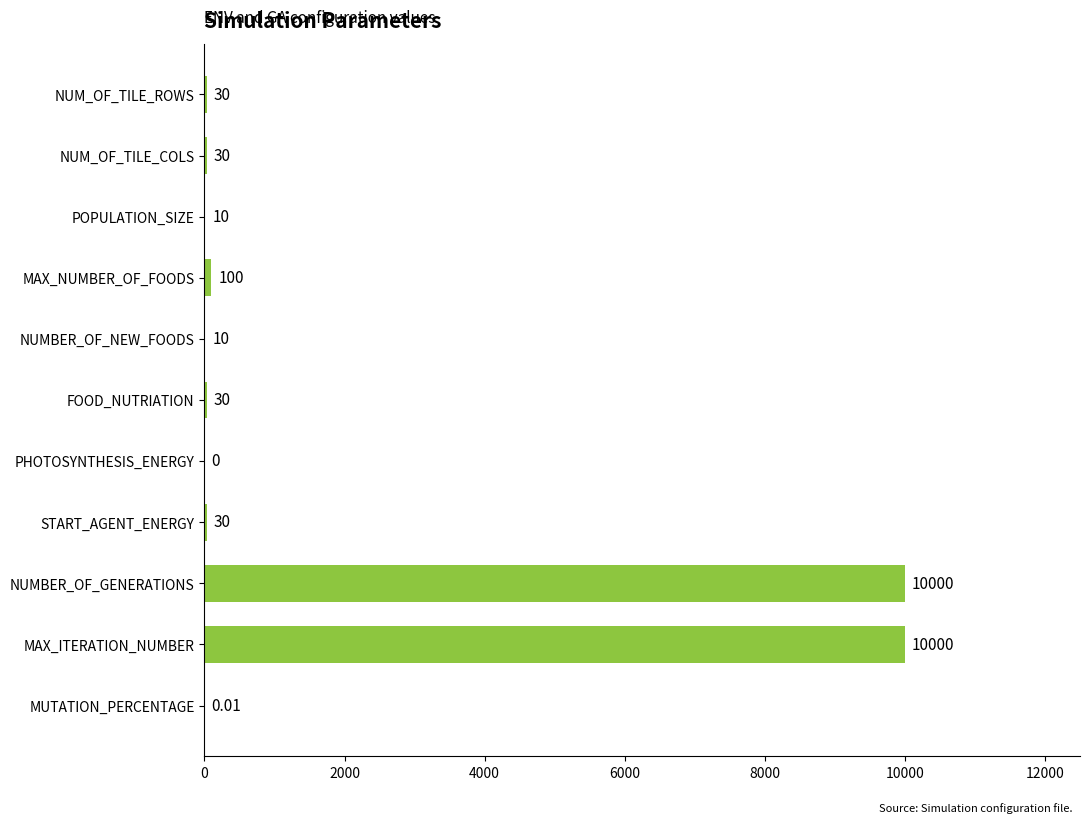

What is the change in value from NUMBER_OF_NEW_FOODS to PHOTOSYNTHESIS_ENERGY?

-10.0